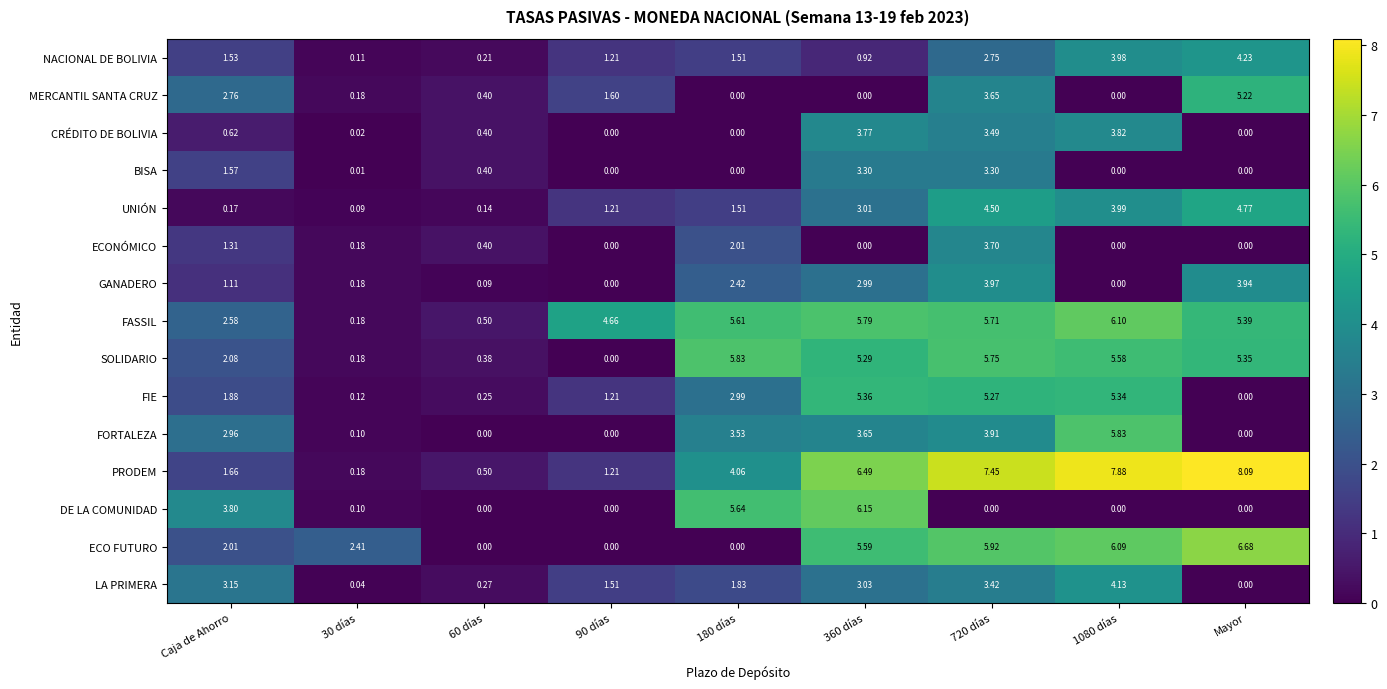

Count the number of data series in this chart.

15